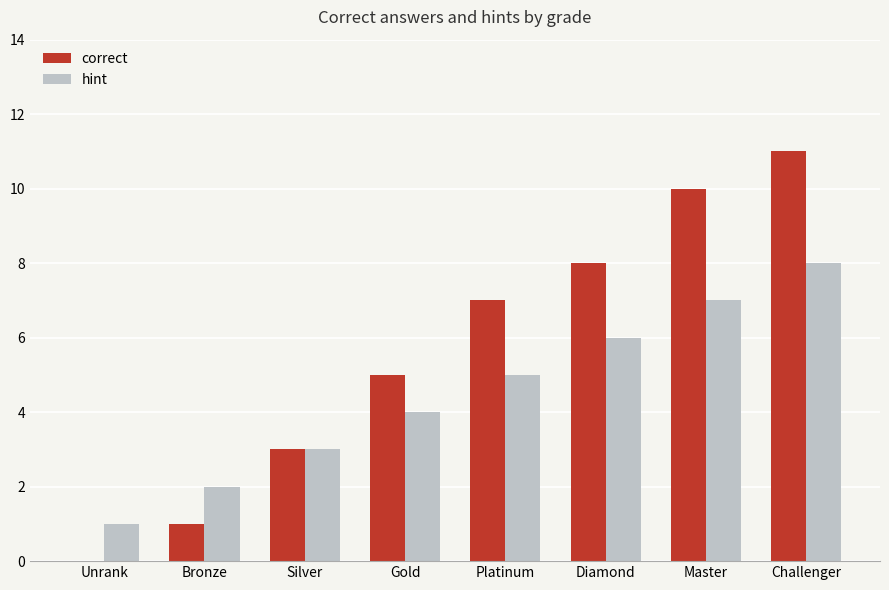

What value does the hint series have at Gold?

4